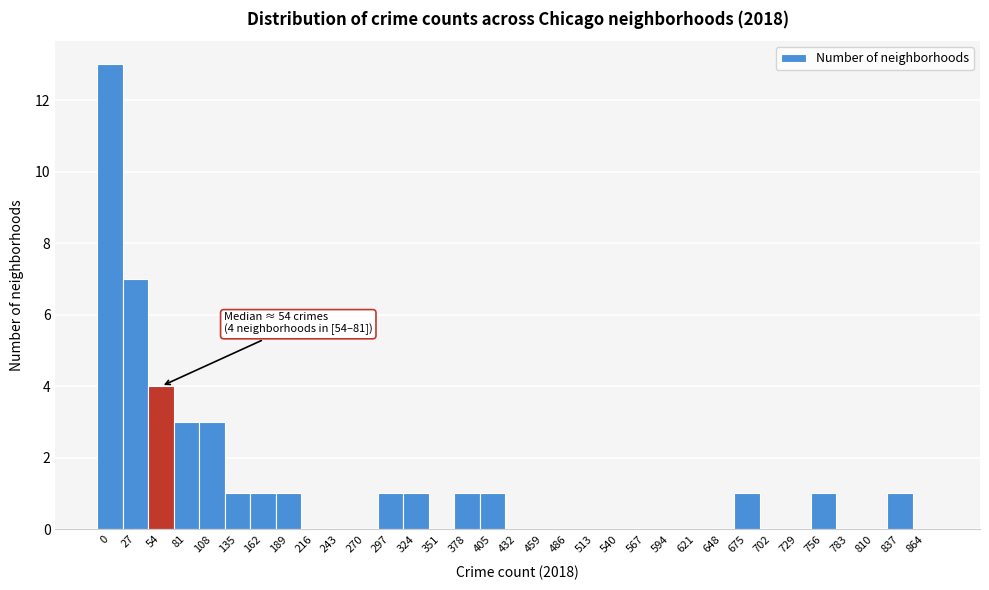

At which label is the value closest to 6?

27